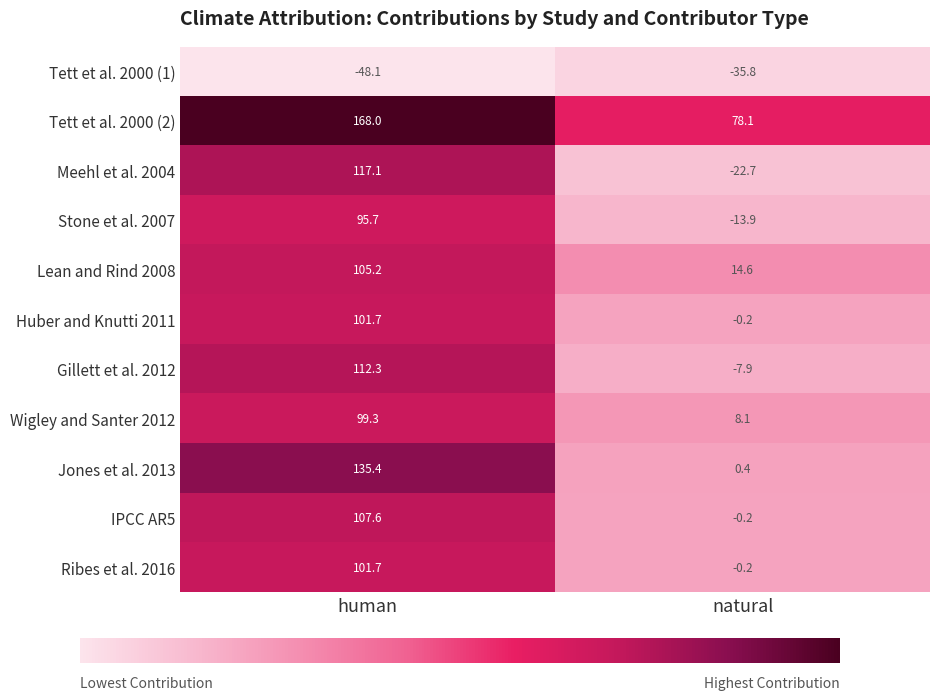

Rank the categories by Tett et al. 2000 (2) value from lowest to highest.

natural, human